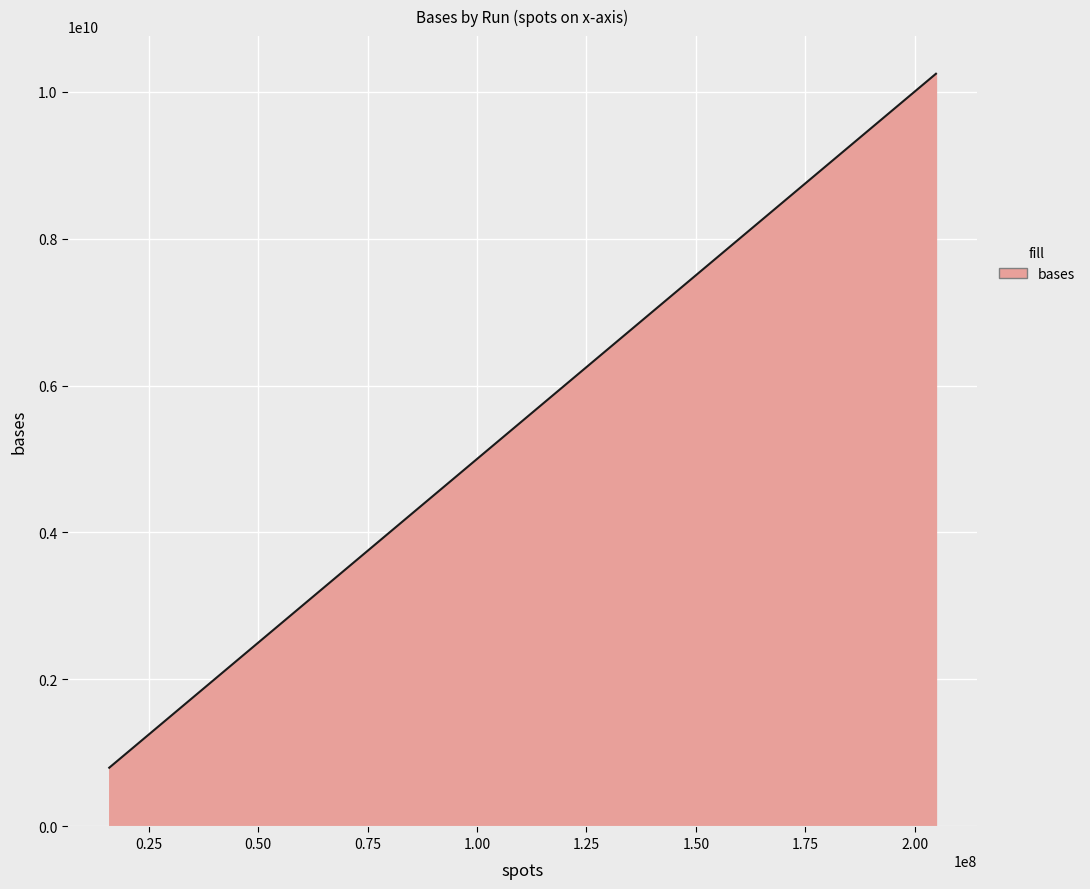

What is the minimum value shown in the chart?

799558000